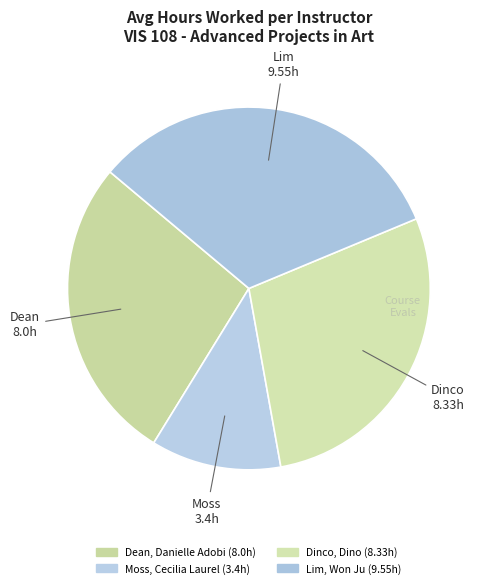

Combined, do Lim, Won Ju and Dinco, Dino account for over 50%?

Yes